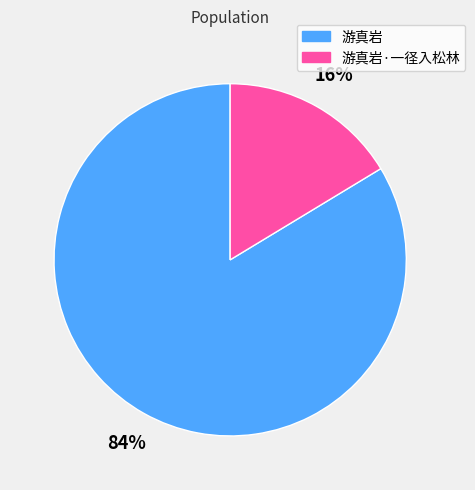

Combined, do 游真岩 and 游真岩·一径入松林 account for over 50%?

Yes